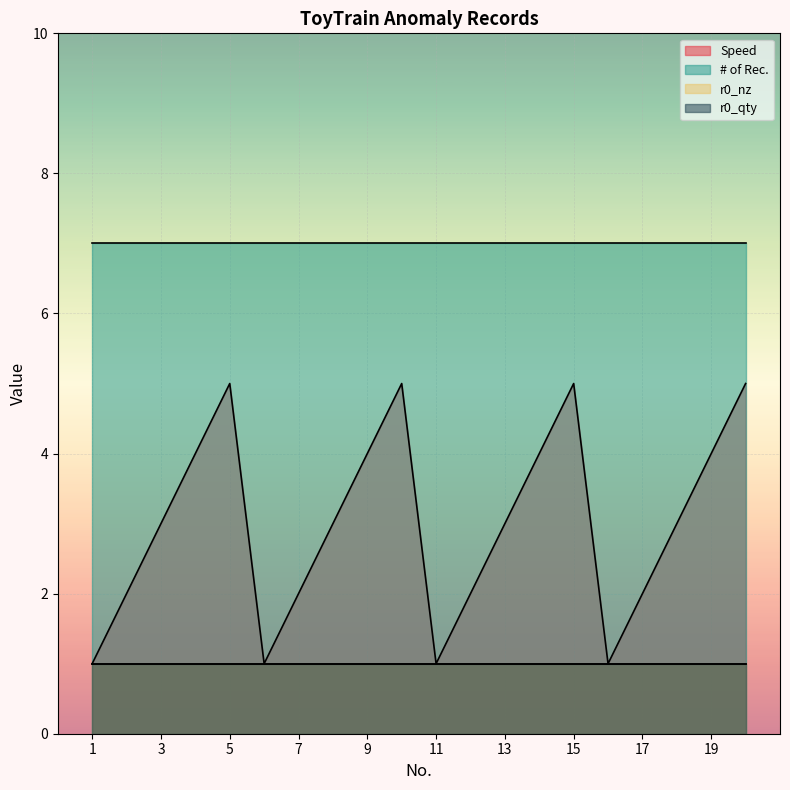

At which label does Speed first exceed 3?

4